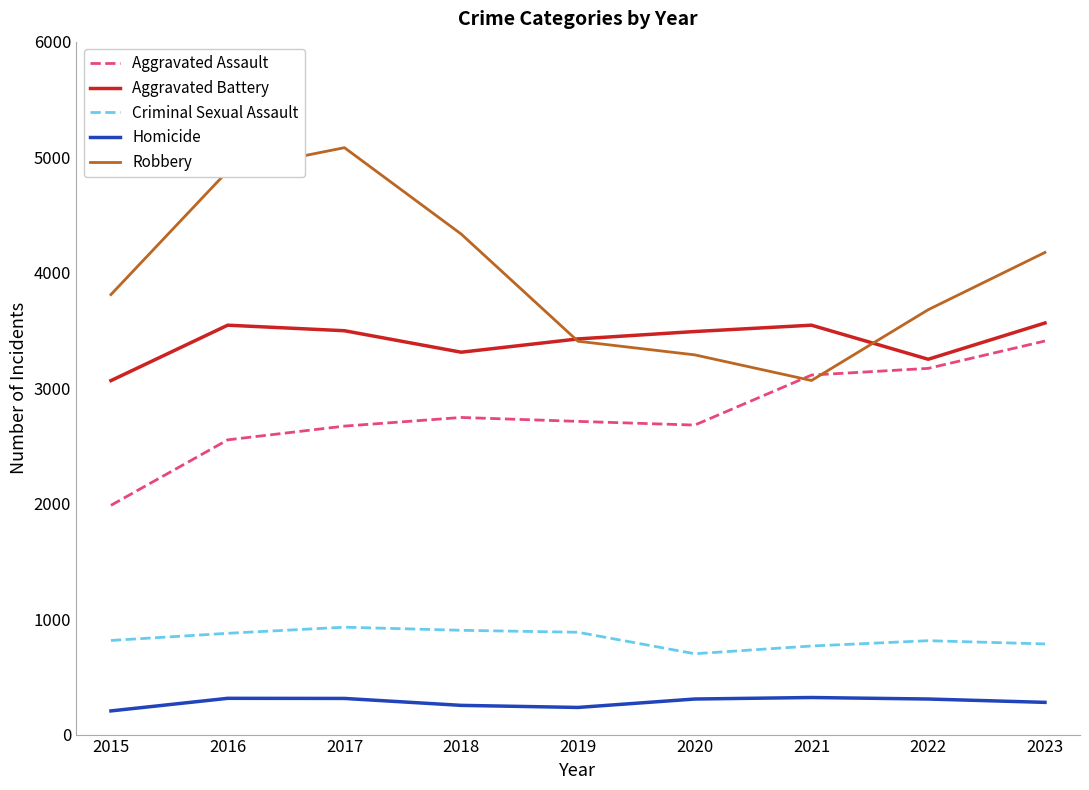

The Aggravated Assault series shows 2680 at 2020. True or false?

True